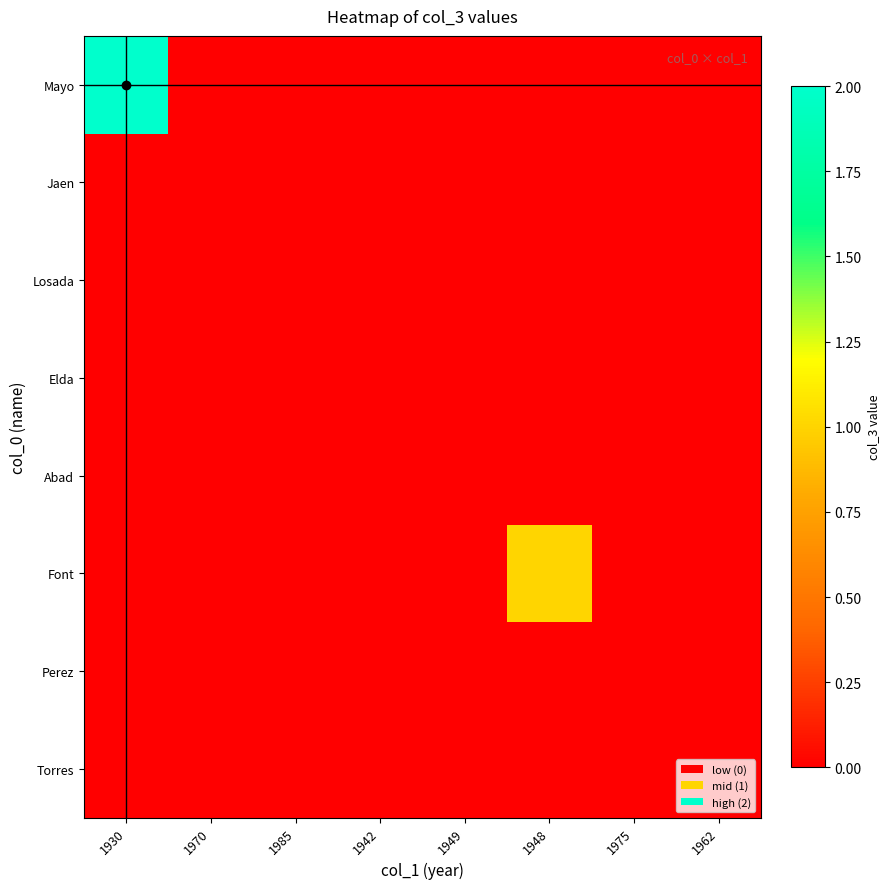

Reading right to left, what are all the values shown in this chart?

Mayo: 1962=0	1975=0	1948=0	1949=0	1942=0	1985=0	1970=0	1930=2
Jaen: 1962=0	1975=0	1948=0	1949=0	1942=0	1985=0	1970=0	1930=0
Losada: 1962=0	1975=0	1948=0	1949=0	1942=0	1985=0	1970=0	1930=0
Elda: 1962=0	1975=0	1948=0	1949=0	1942=0	1985=0	1970=0	1930=0
Abad: 1962=0	1975=0	1948=0	1949=0	1942=0	1985=0	1970=0	1930=0
Font: 1962=0	1975=0	1948=1	1949=0	1942=0	1985=0	1970=0	1930=0
Perez: 1962=0	1975=0	1948=0	1949=0	1942=0	1985=0	1970=0	1930=0
Torres: 1962=0	1975=0	1948=0	1949=0	1942=0	1985=0	1970=0	1930=0